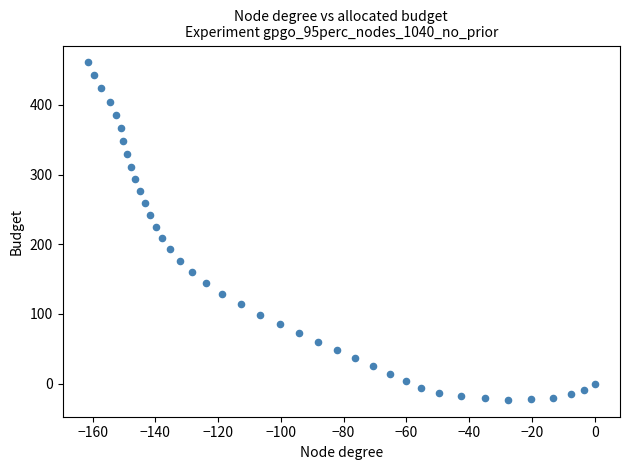

What is the range of Y values (max minus min)?

484.1